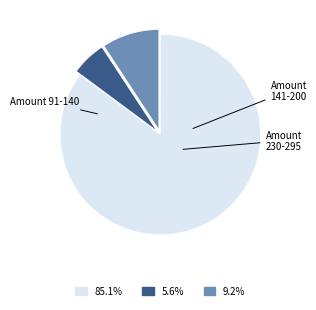

How many segments does this pie chart have?

3